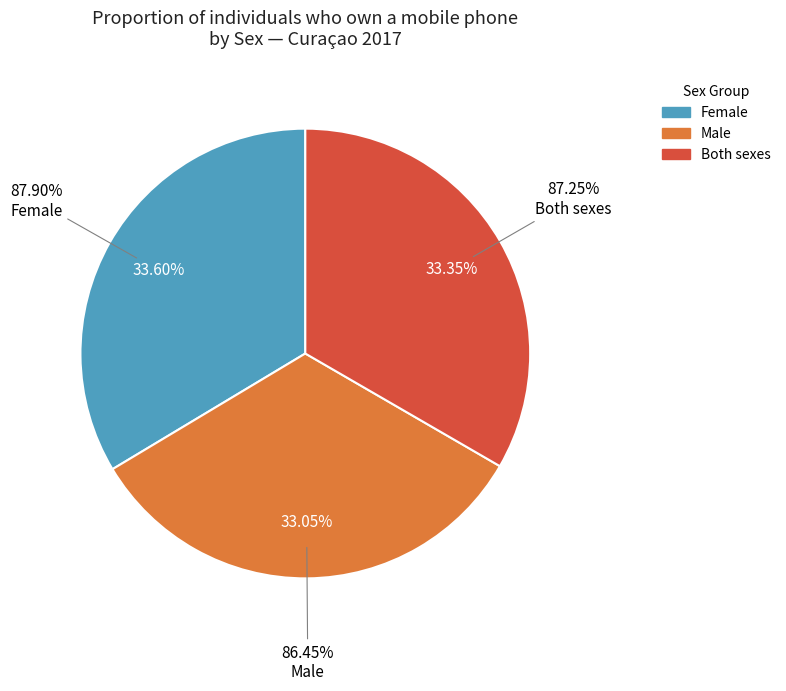

To the nearest percent, what is the difference between the largest and smallest slice percentages?

1%